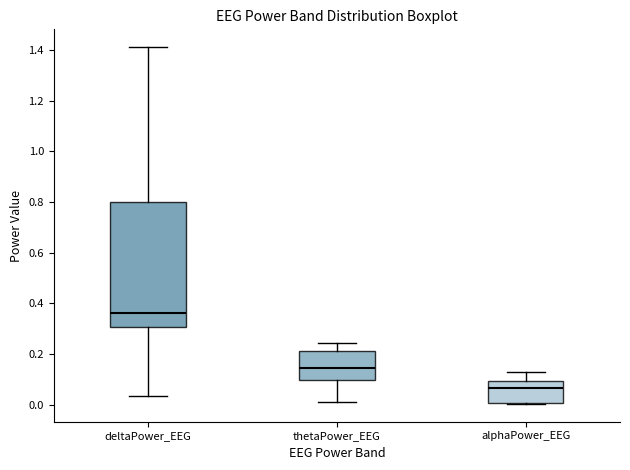

Reading left to right, transcribe this box plot: for each box, give where its median line is, the range the box spans, and where its two whiskers end, as read against the y-axis. The values are not printed on the chart, so give them approximately, as read against the axis.

deltaPower_EEG: median 0.36, box 0.30 to 0.80, whiskers 0.04 to 1.42
thetaPower_EEG: median 0.14, box 0.10 to 0.22, whiskers 0.02 to 0.24
alphaPower_EEG: median 0.06, box 0.00 to 0.10, whiskers 0.00 to 0.14